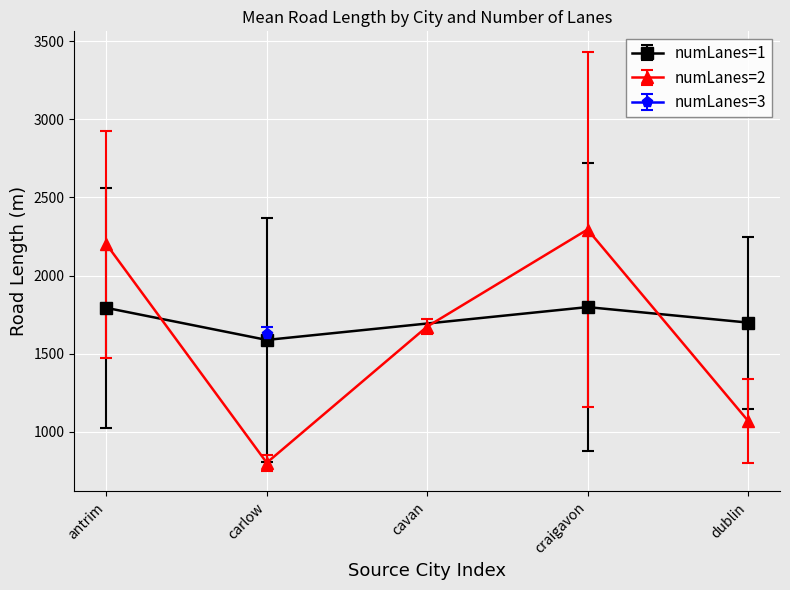

What is the value of the numLanes=1 point at the 3rd from the left?

1797.9